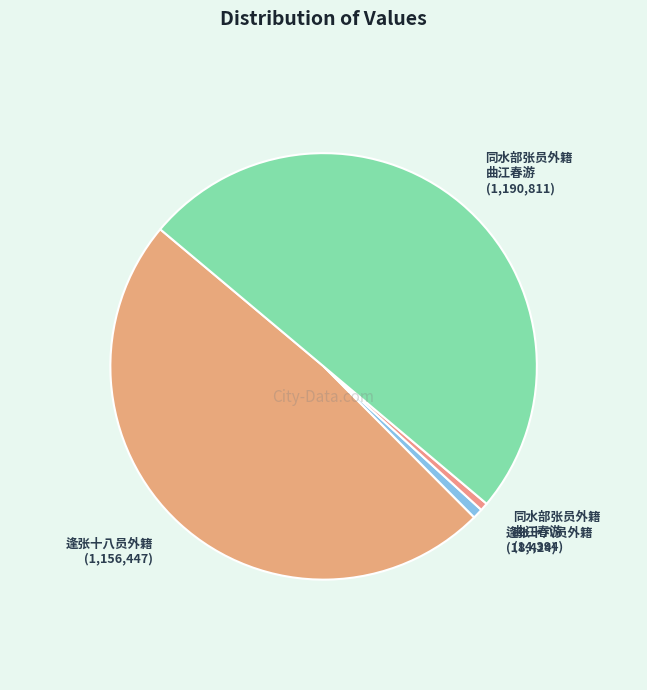

Is it true that 逢张十八员外籍 (18,424) is 11% of the pie?

False